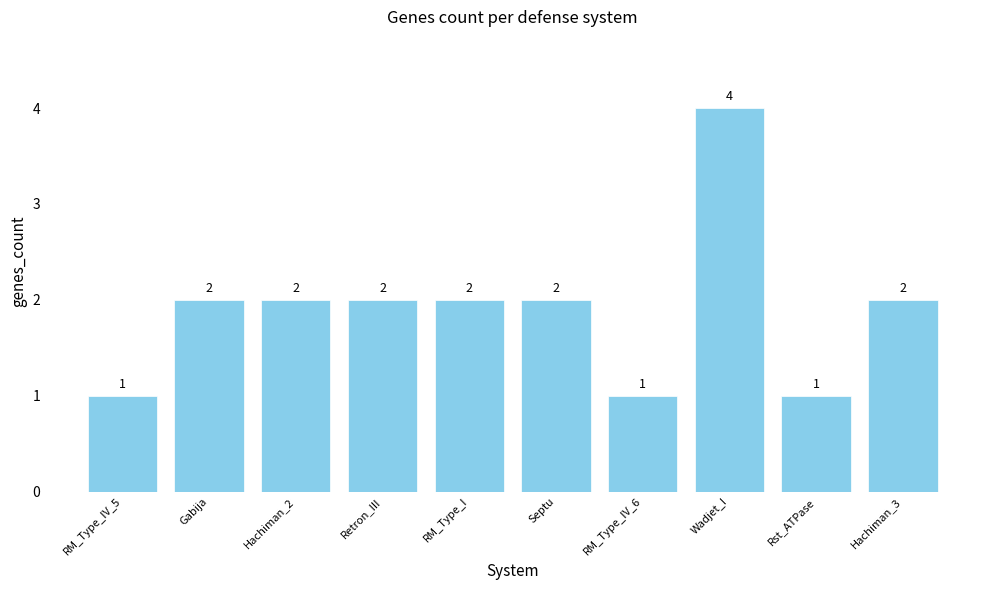

What is the difference between the maximum and minimum values?

3